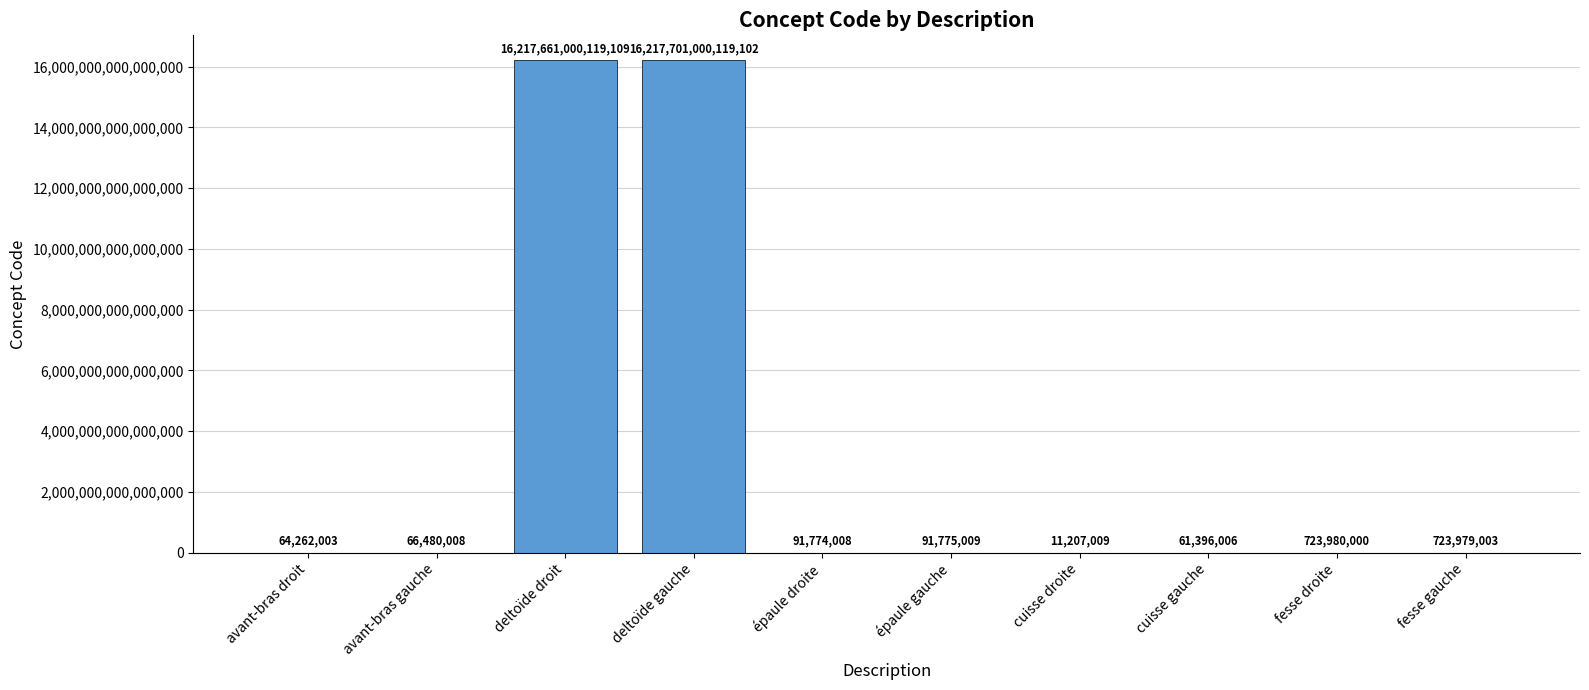

At which category does the chart reach its peak across all series?

deltoïde gauche